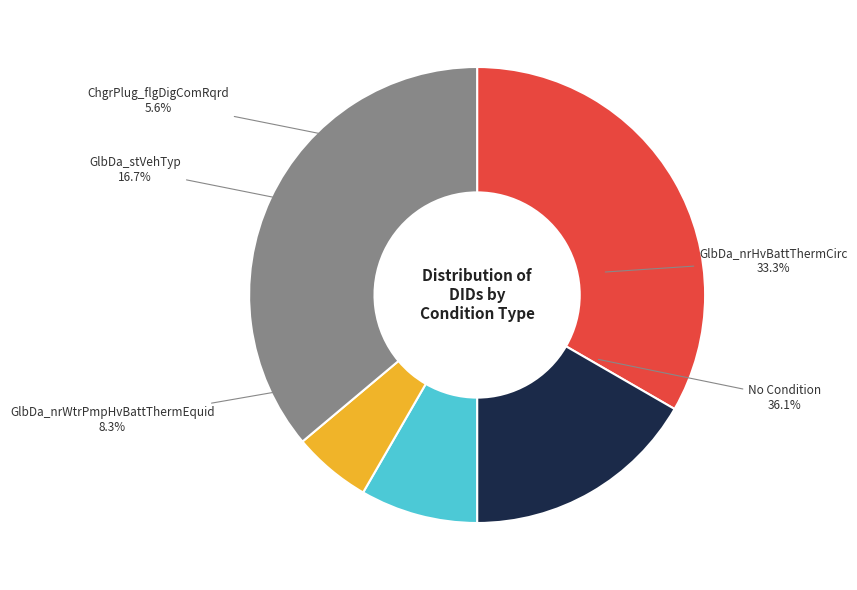

To the nearest percent, what is the average slice percentage?

20%